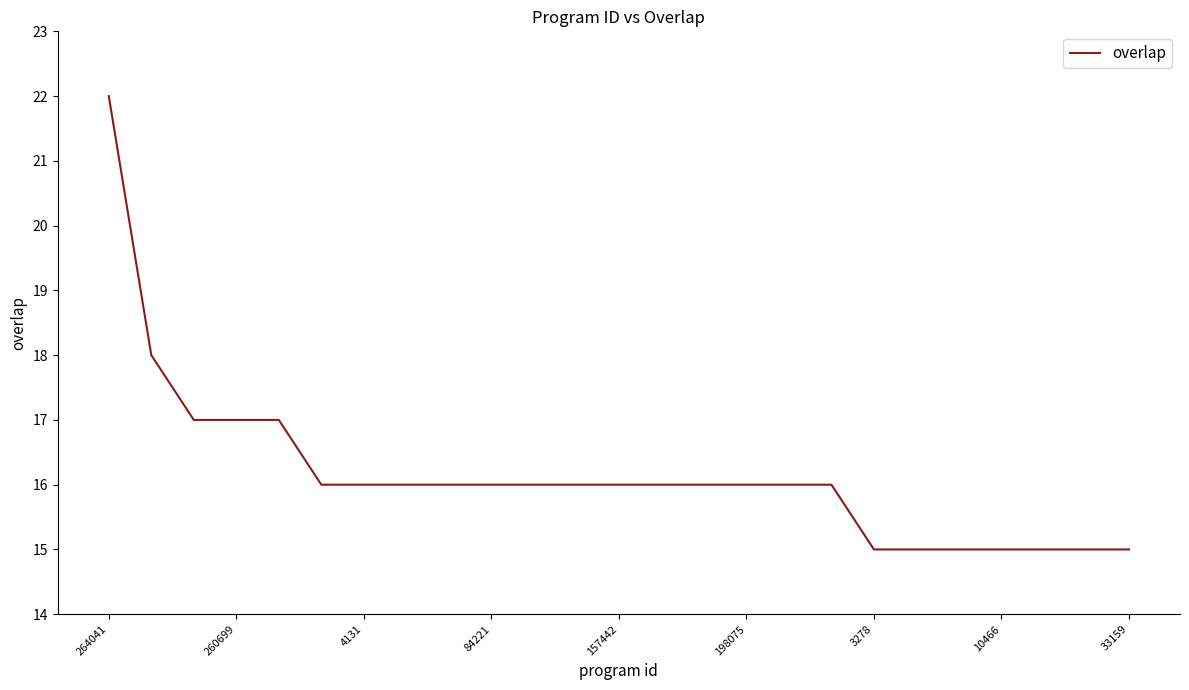

What is the maximum value shown in the chart?

22